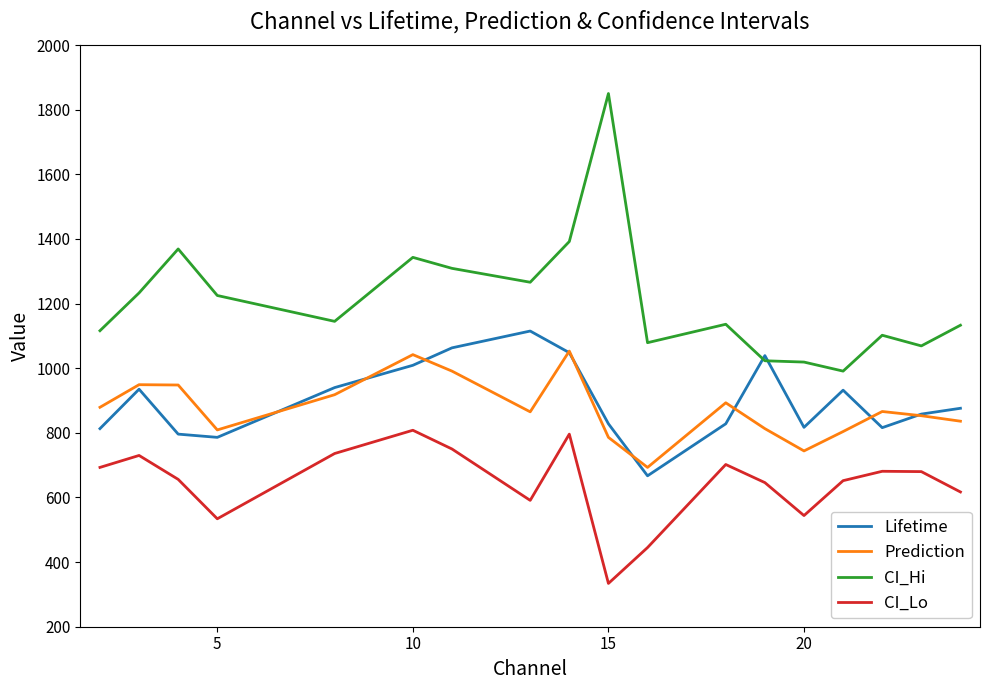

How many lines are shown in the chart?

4